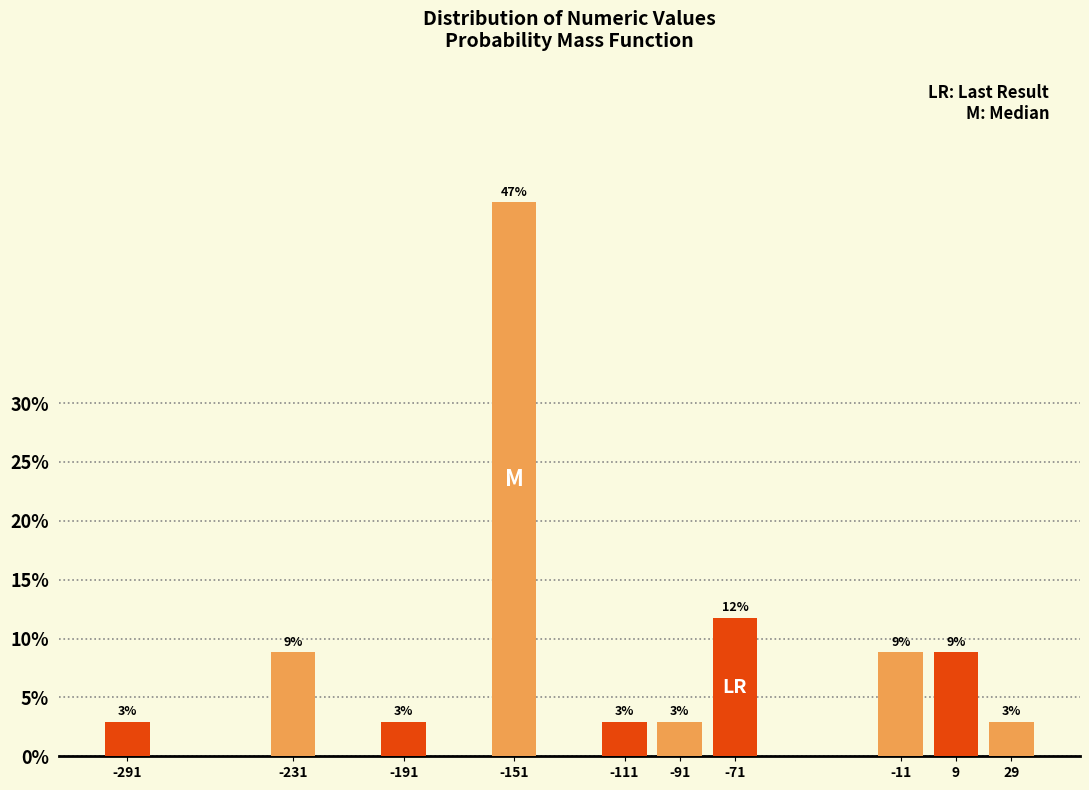

Are the bars horizontal?

No